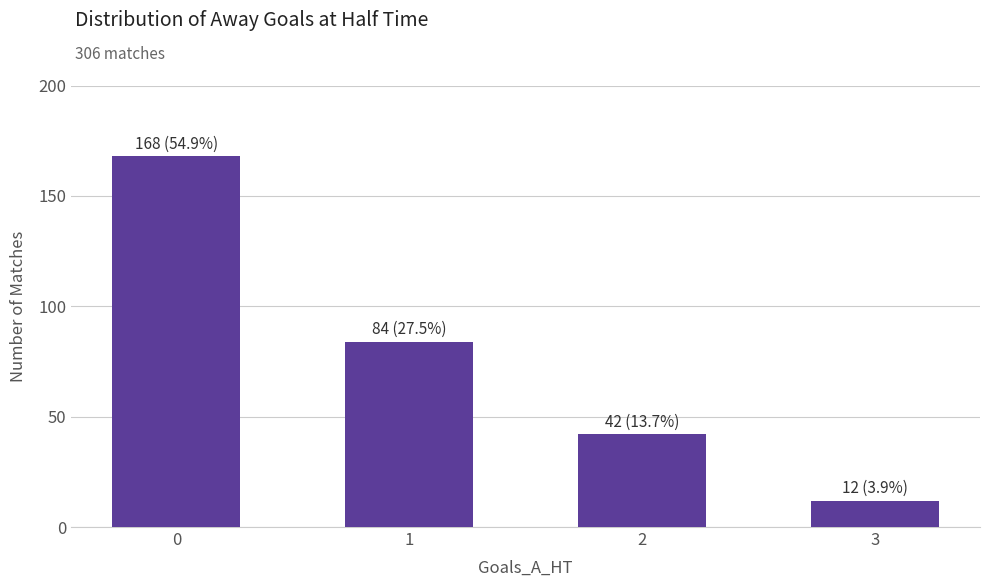

Which has a higher value, 2 or 1?

1